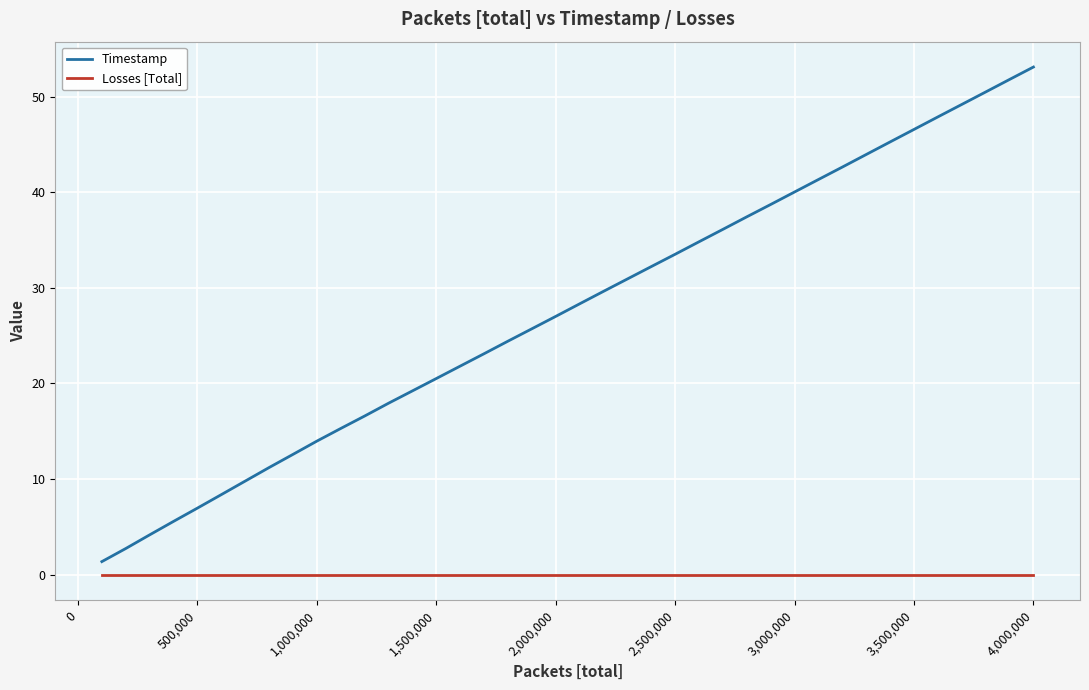

Which series has the largest total across all categories?

Timestamp